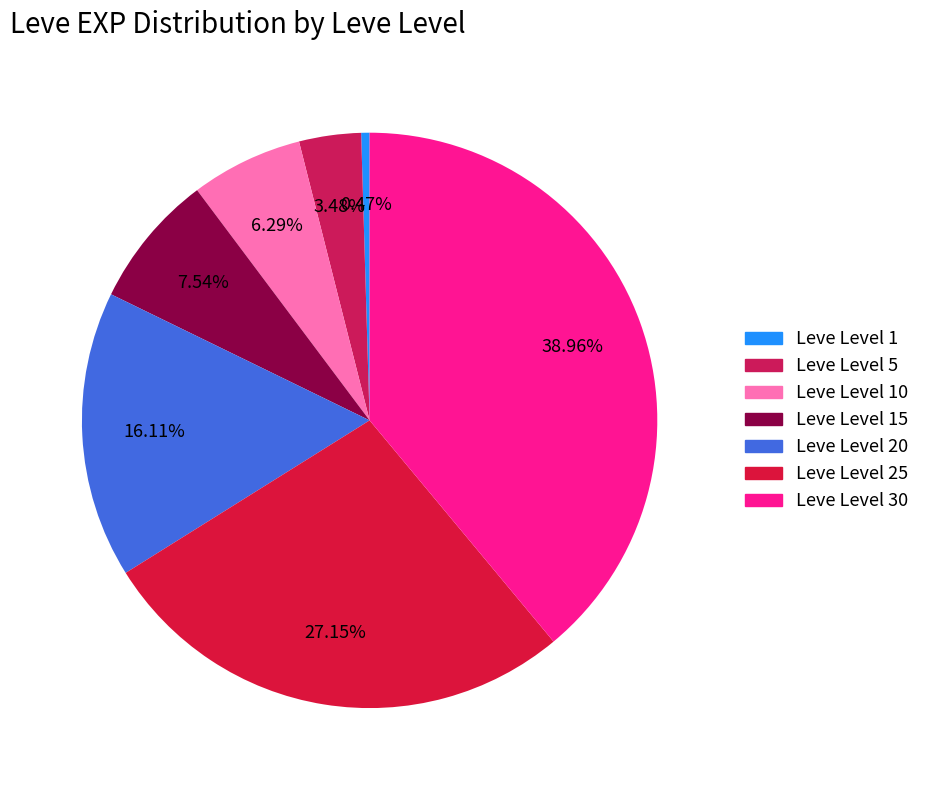

Is there a majority slice in this chart?

No